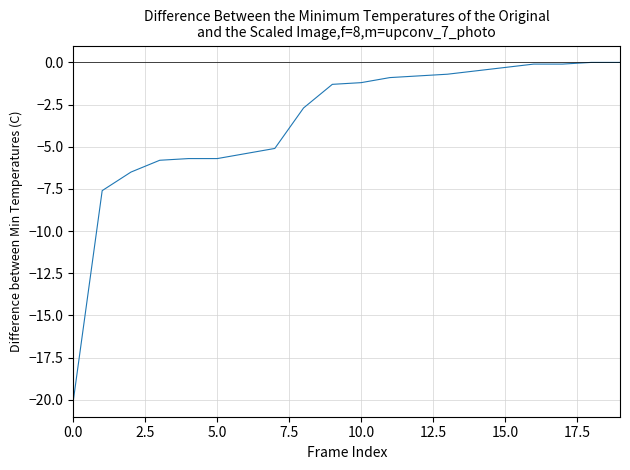

What is the difference between the maximum and minimum values?

20.0